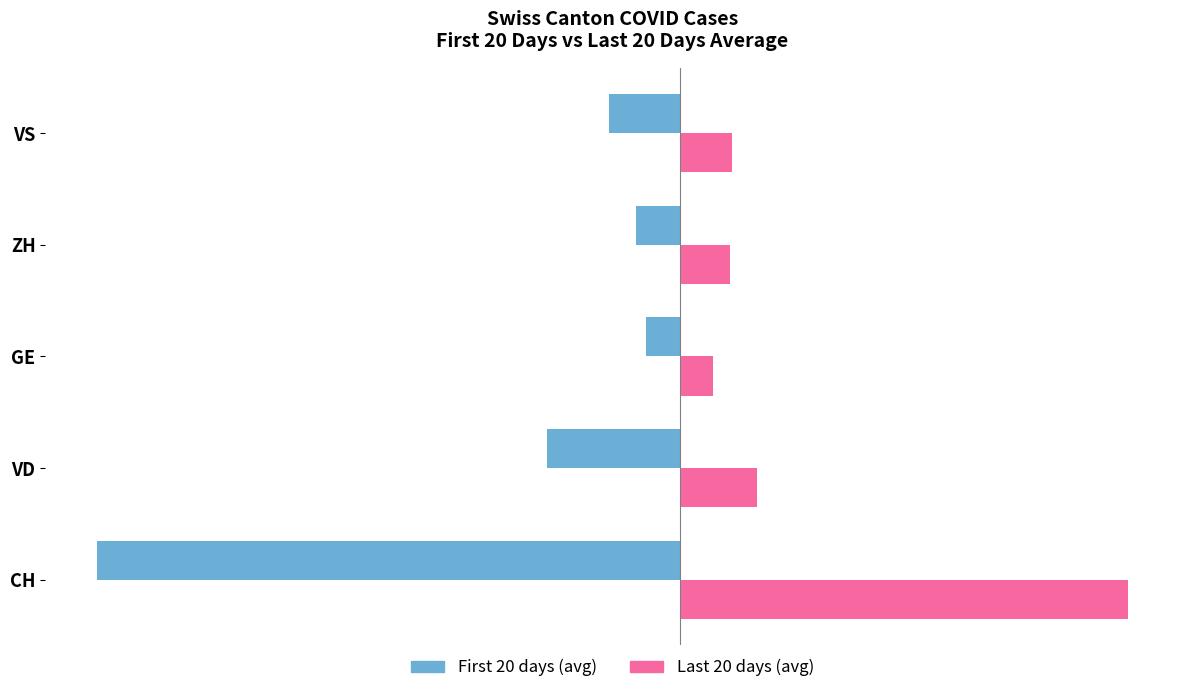

The value of Last 20 days (avg) at CH is 121.5. True or false?

False